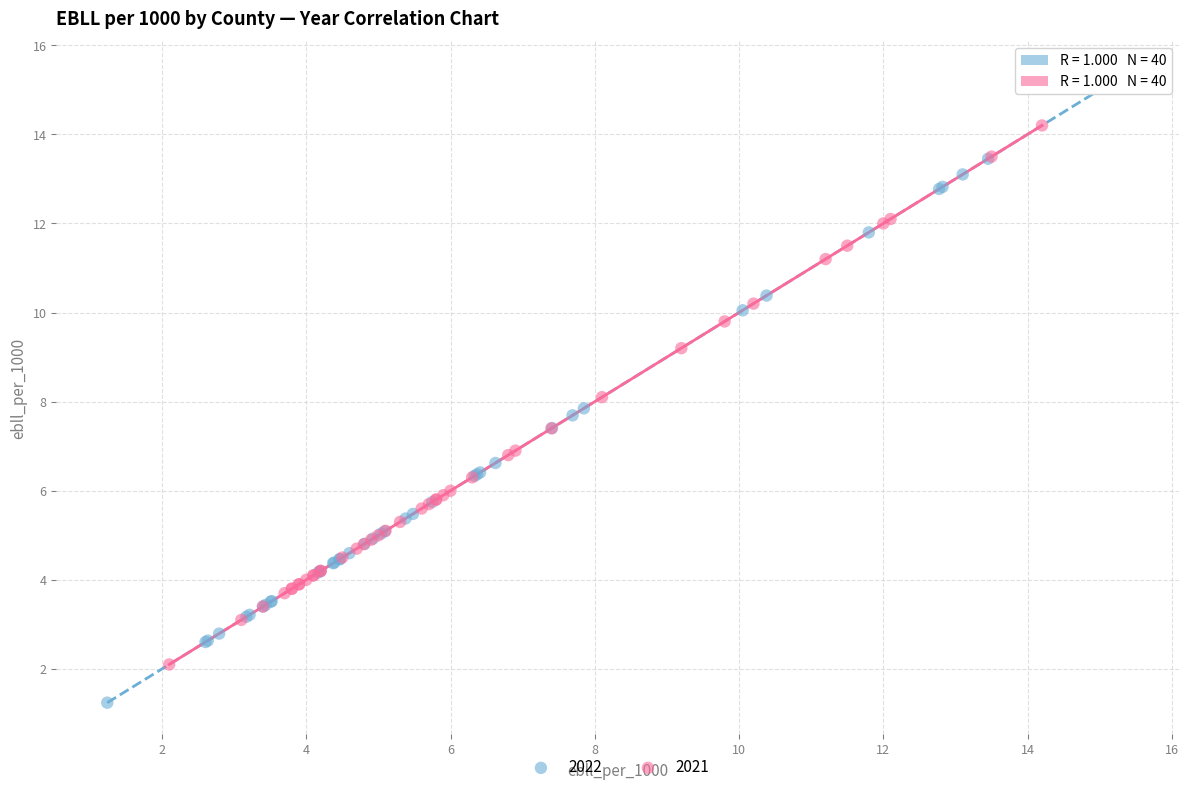

Which series contains the lowest Y value?

2022